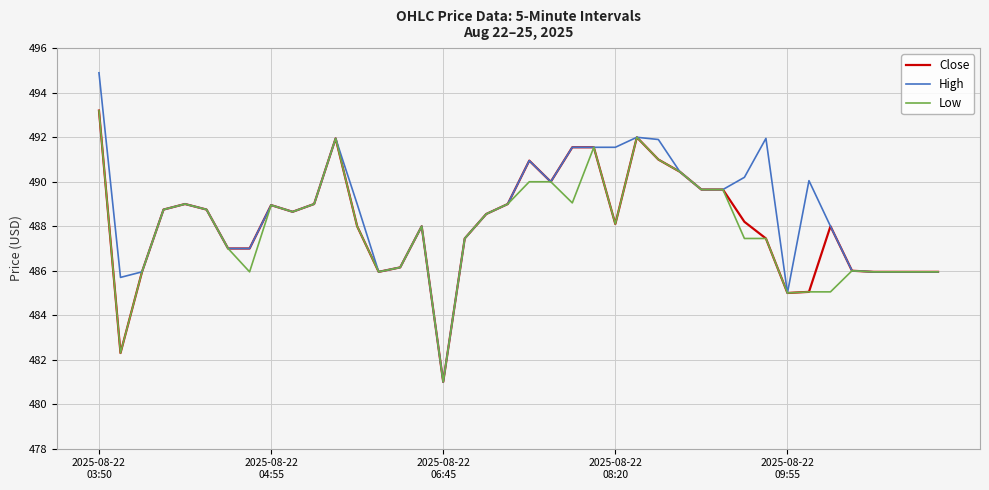

What is the highest value of the Close series?

493.2